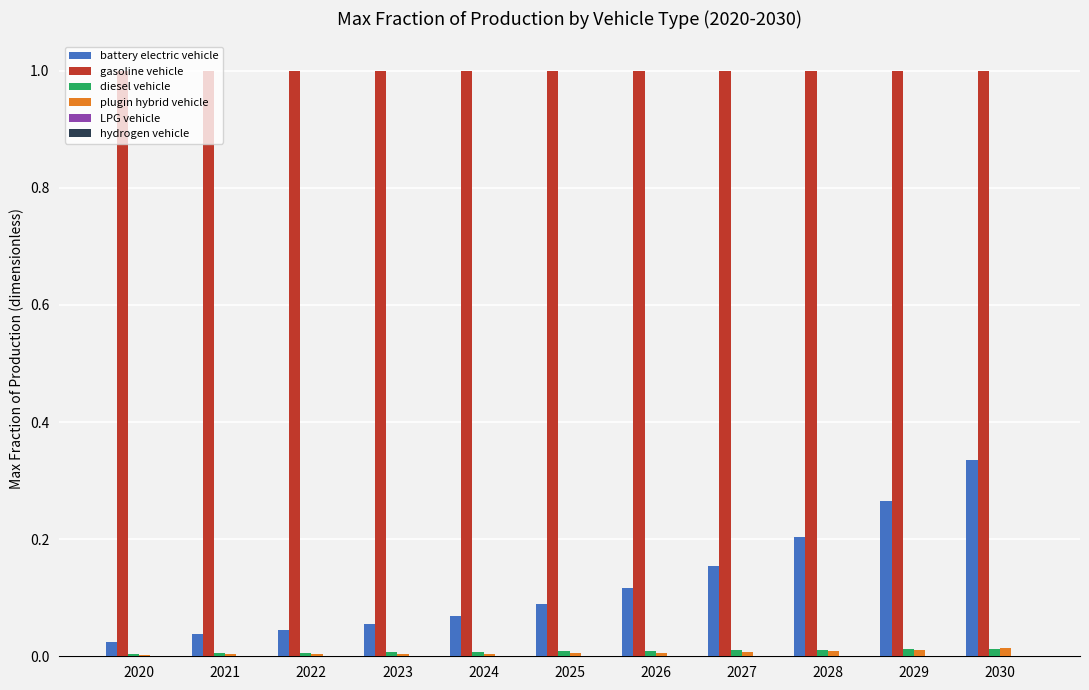

Which series has the largest total across all categories?

gasoline vehicle